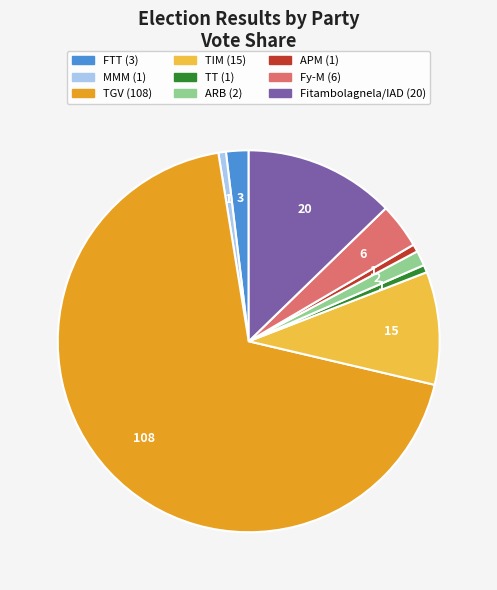

Is it true that MMM is 11% of the pie?

False